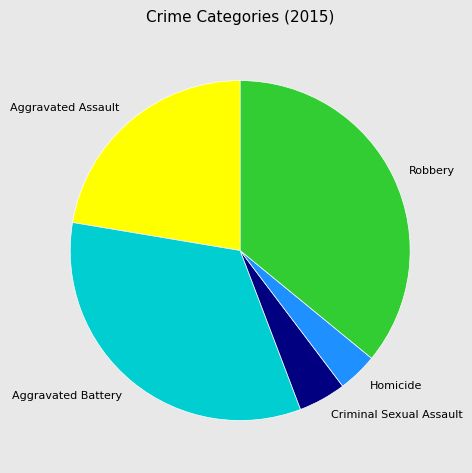

True or false: Aggravated Assault accounts for 22% of the total.

True